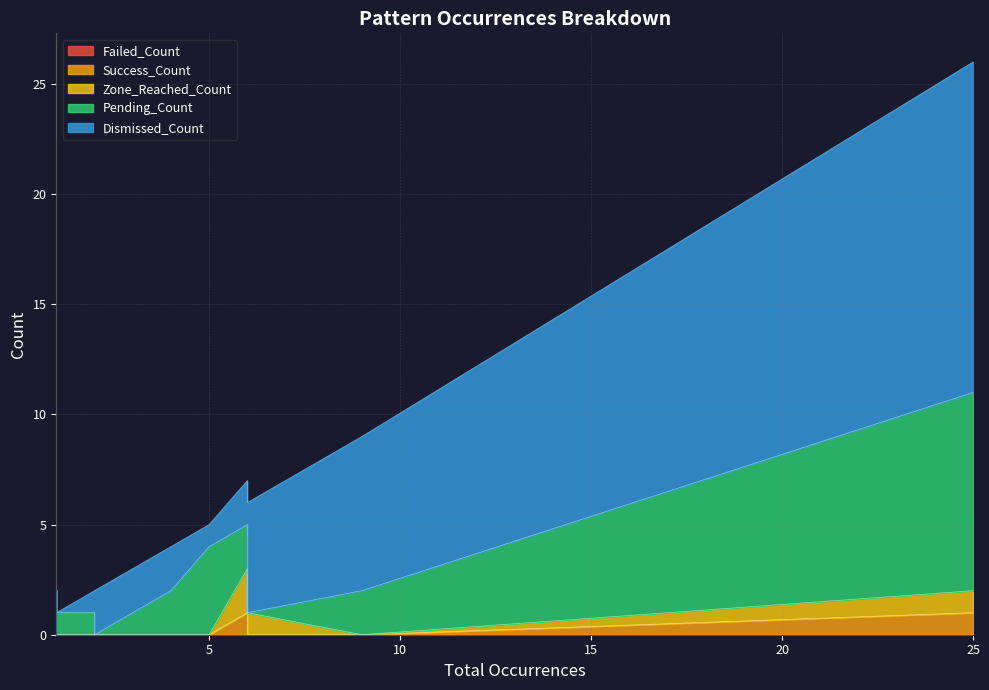

The value of Success_Count at Butterfly113_1_bear_unformed is -1. True or false?

False